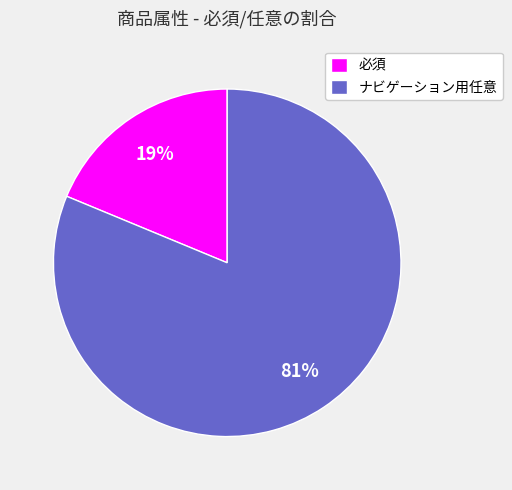

Between 必須 and ナビゲーション用任意, which is larger?

ナビゲーション用任意